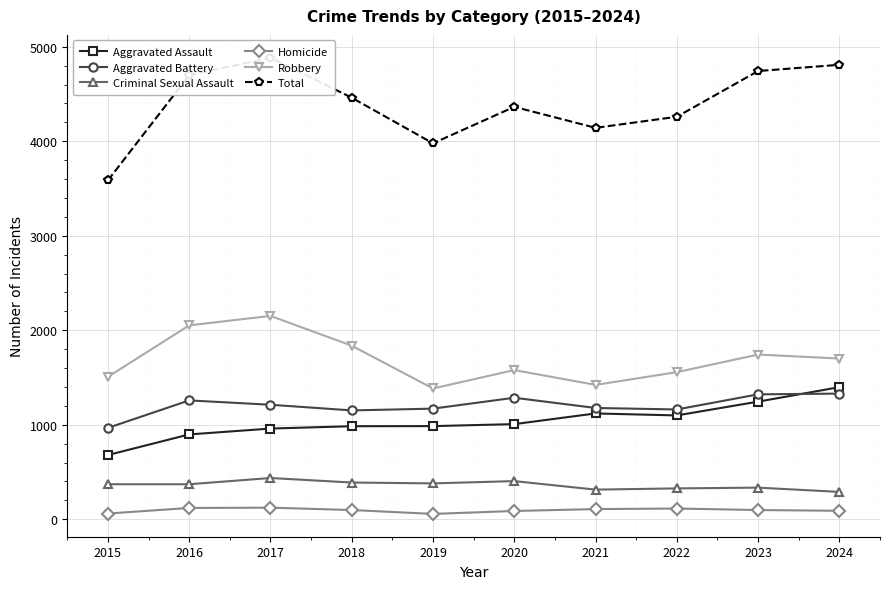

True or false: Aggravated Battery and Aggravated Assault cross at least once.

True